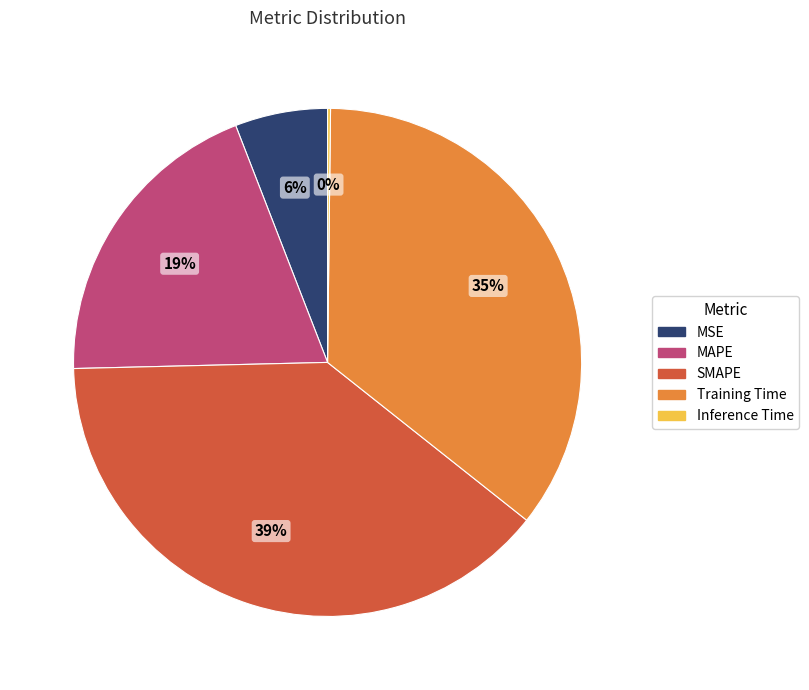

Is there a majority slice in this chart?

No